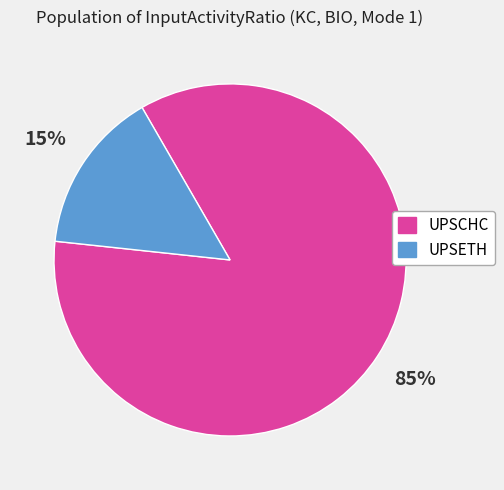

Which slice is the largest?

UPSCHC